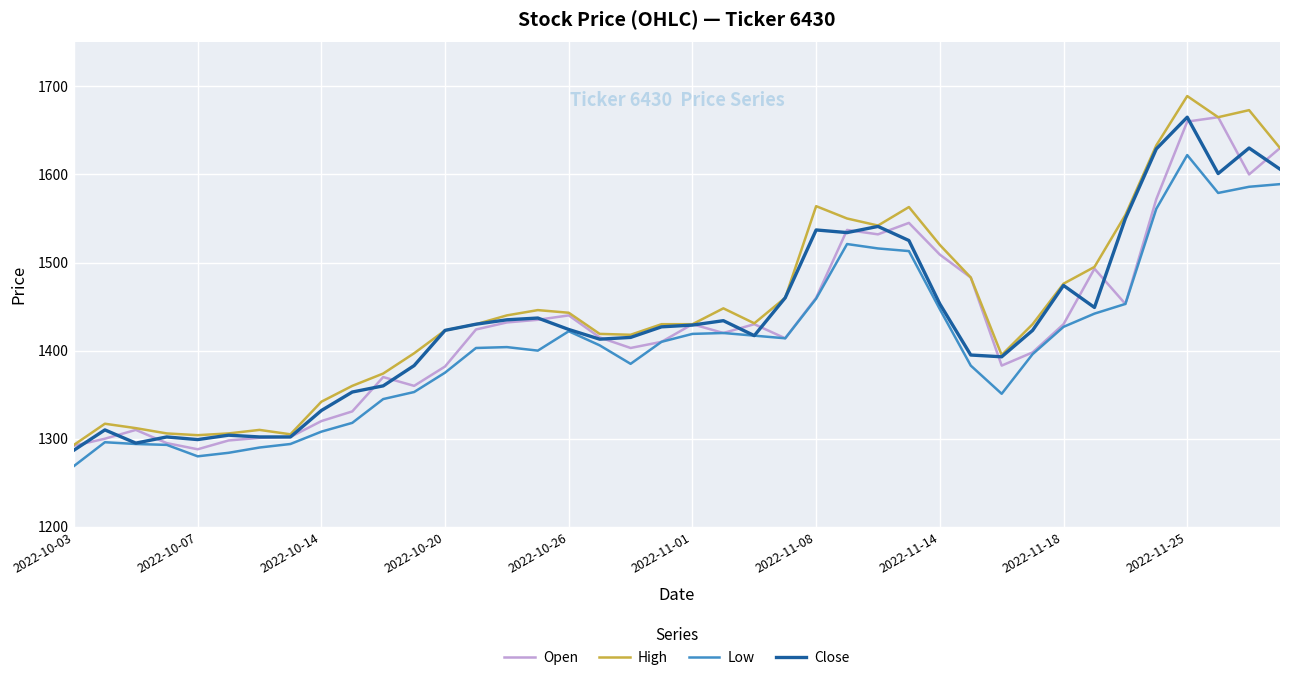

What is the greatest value displayed?

1689